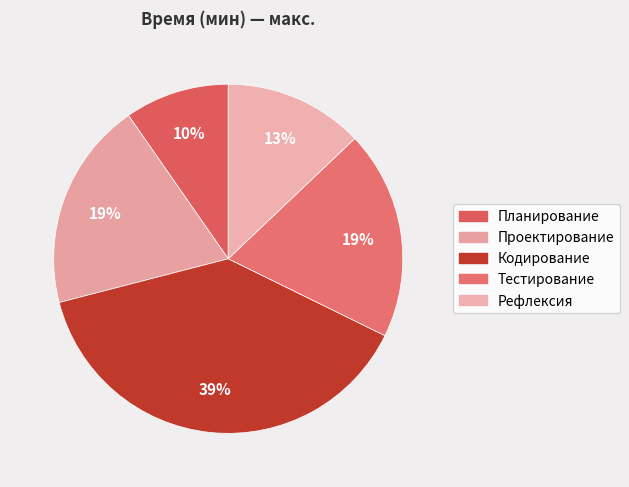

What is the change in value from Планирование to Проектирование?

+30